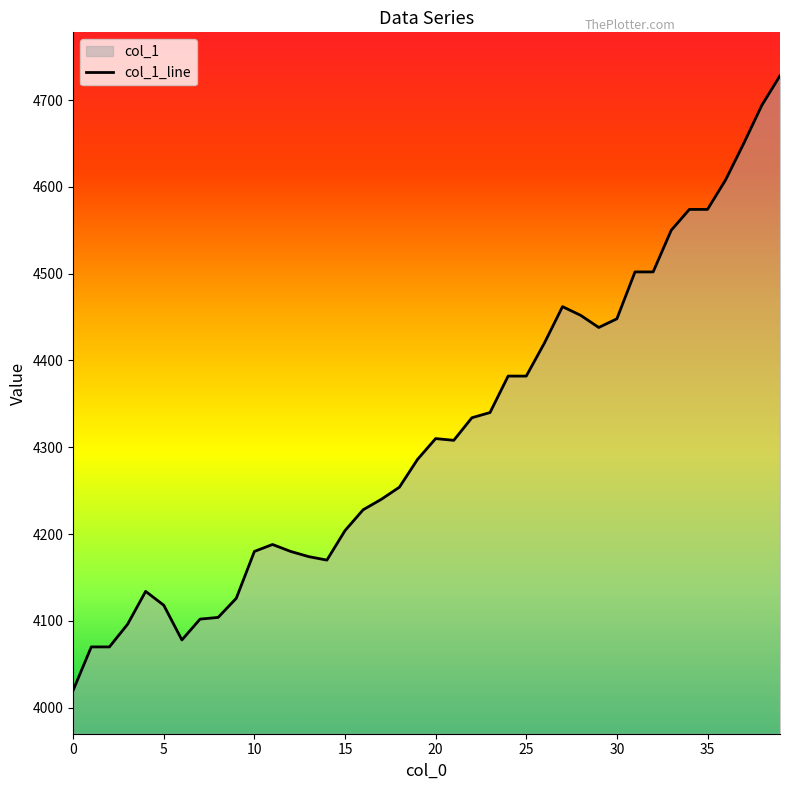

What is the change in value from 9 to 38?

+568